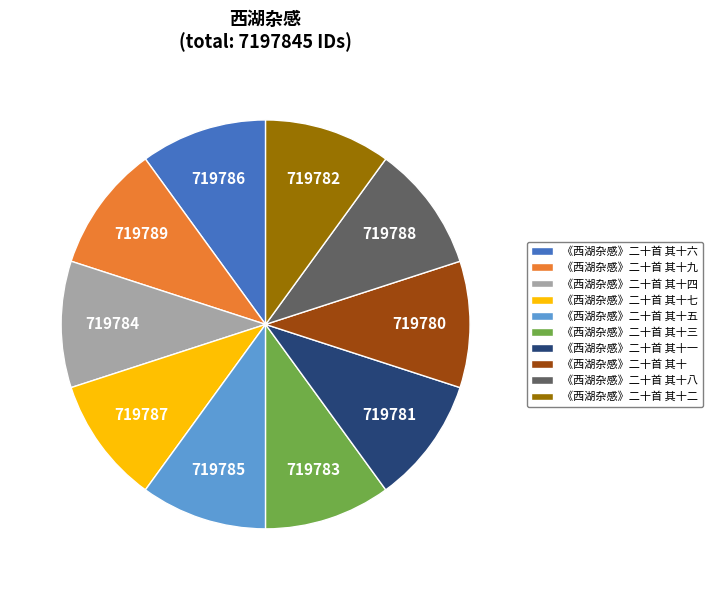

Is 《西湖杂感》二十首 其十五 the majority of the pie?

No